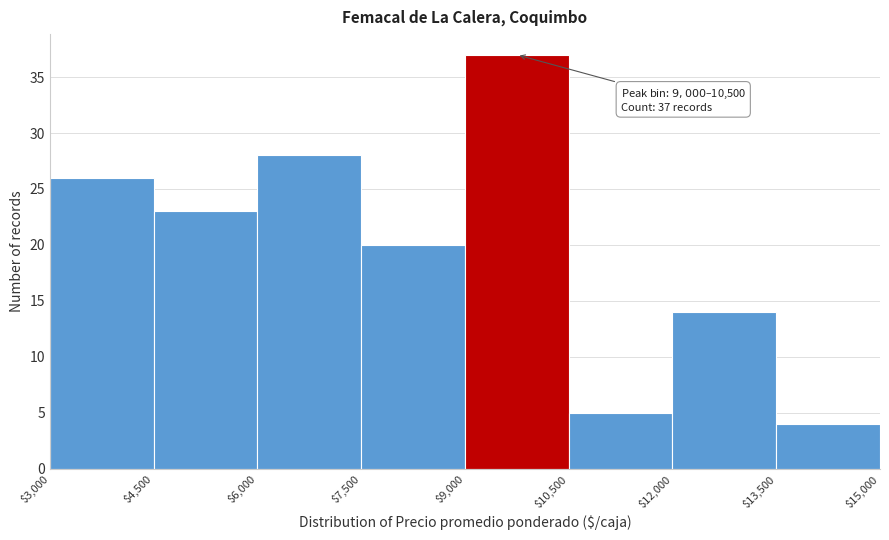

Over which range of the x-axis is the bar tallest?

$9,000 to $10,500